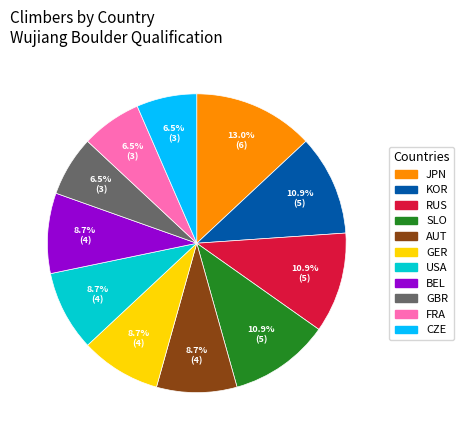

Approximately how many times larger is the value at GER compared to CZE?

1.3